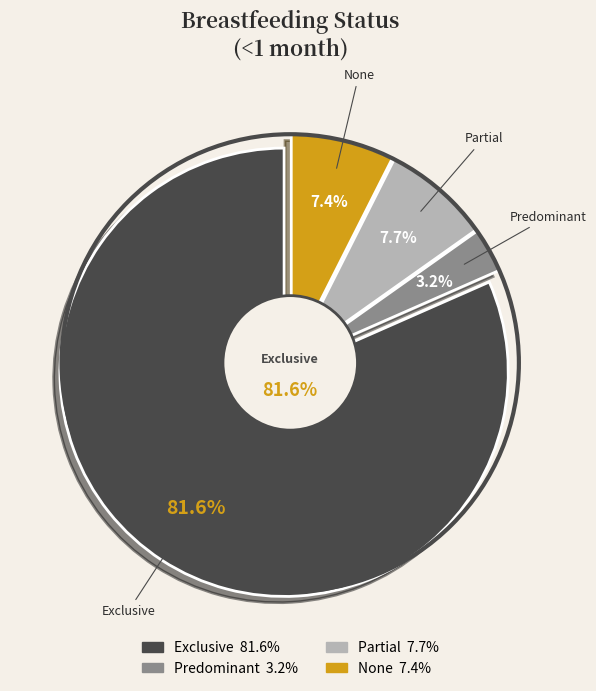

Which category has the biggest portion of the pie?

Exclusive